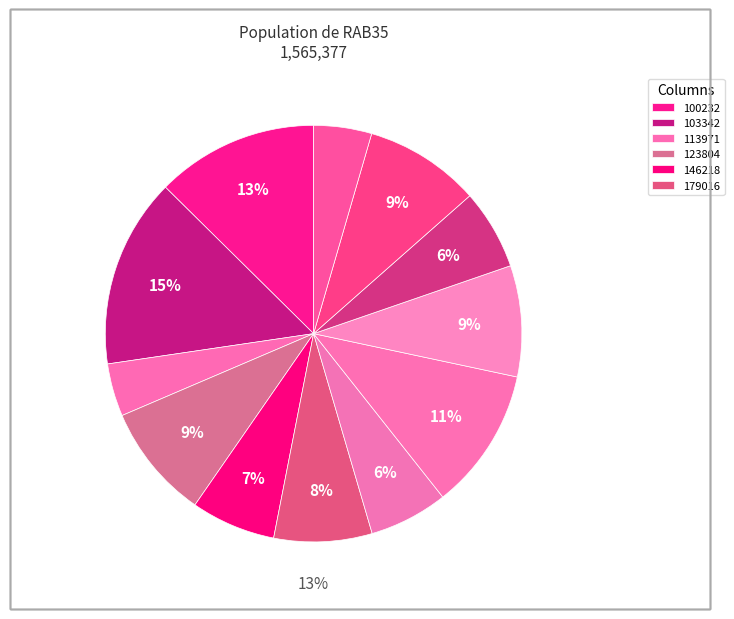

Which slice is the smallest?

113971